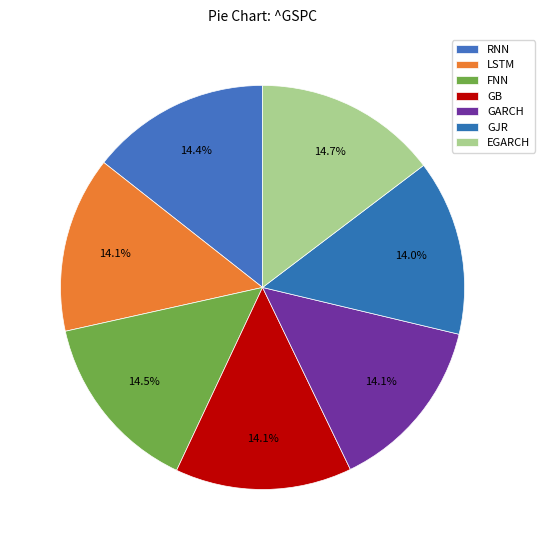

Rank the categories by value from lowest to highest.

GJR, LSTM, GARCH, GB, RNN, FNN, EGARCH